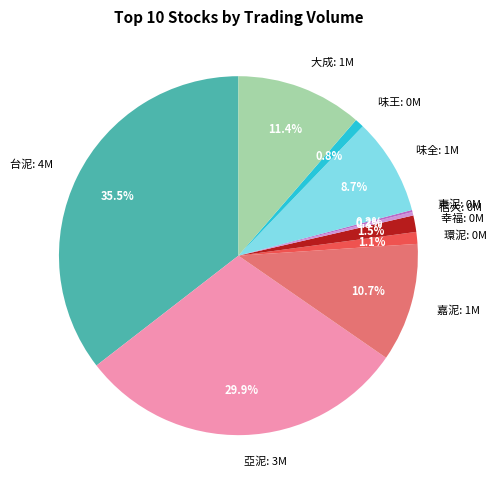

Is it true that 信大 is 0% of the pie?

True